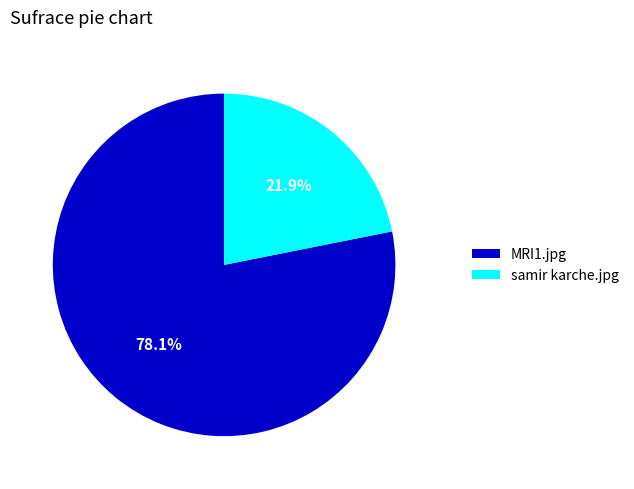

Combined, do samir karche.jpg and MRI1.jpg account for over 50%?

Yes